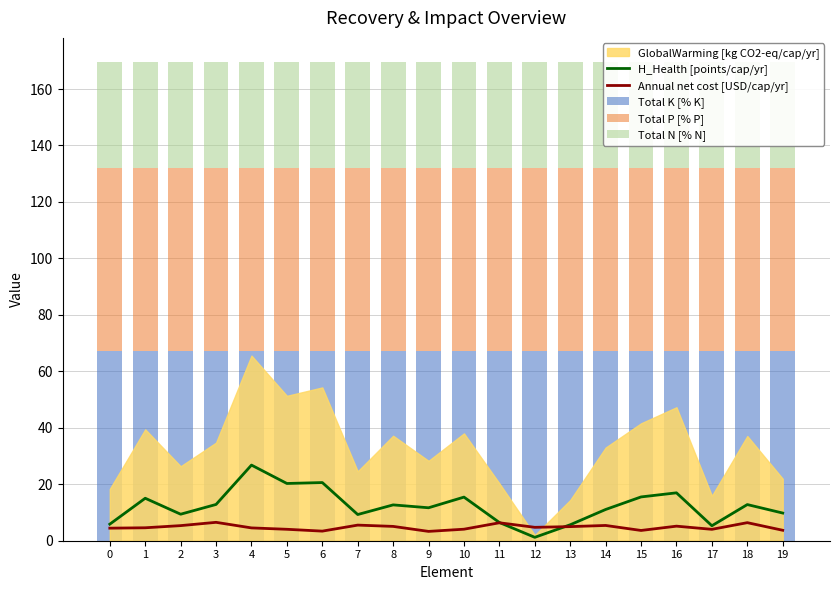

True or false: Total N [% N] has a value of 59.6 at 19.

False